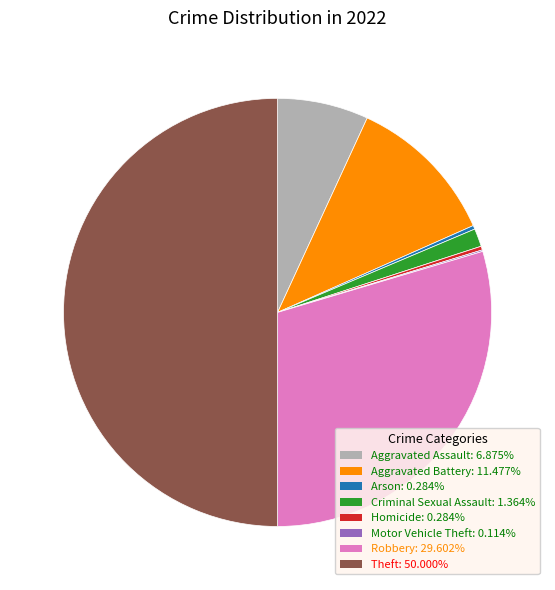

What is the ratio of the value at Aggravated Assault to the value at Criminal Sexual Assault?

5.0